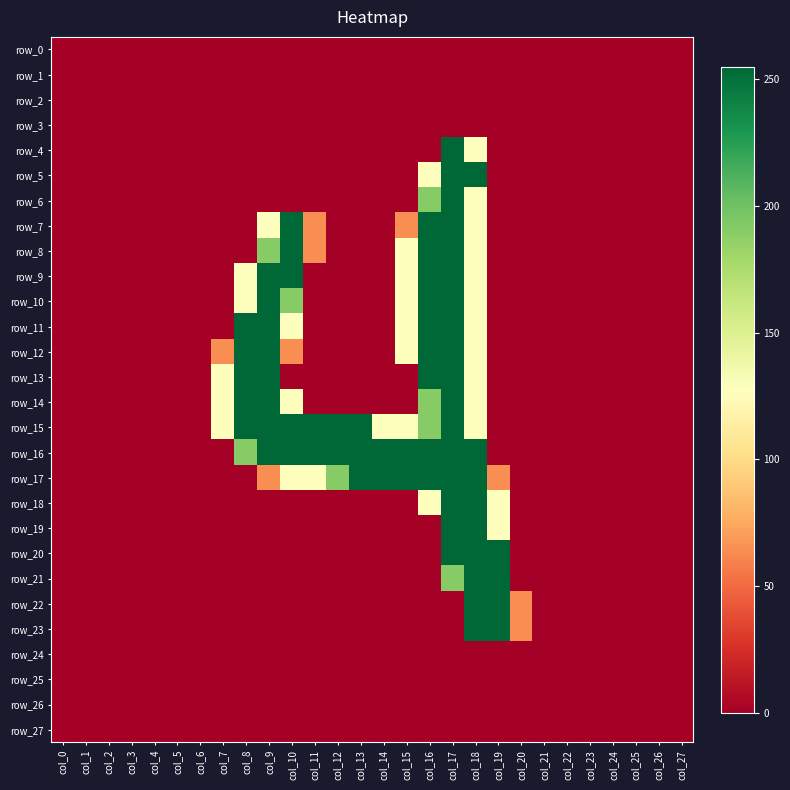

Between col_1 and col_8, which is larger?

col_1